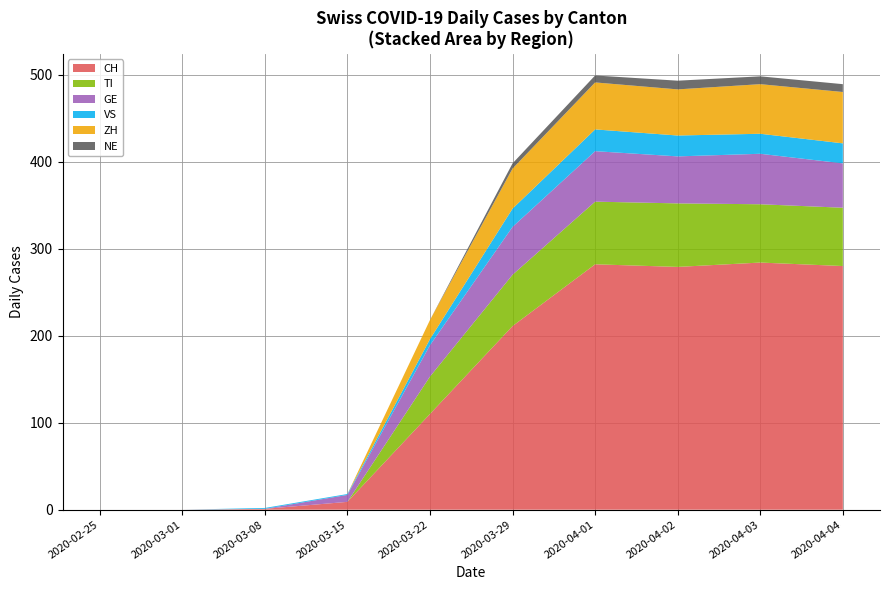

The CH series shows 9 at 2020-03-15. True or false?

True